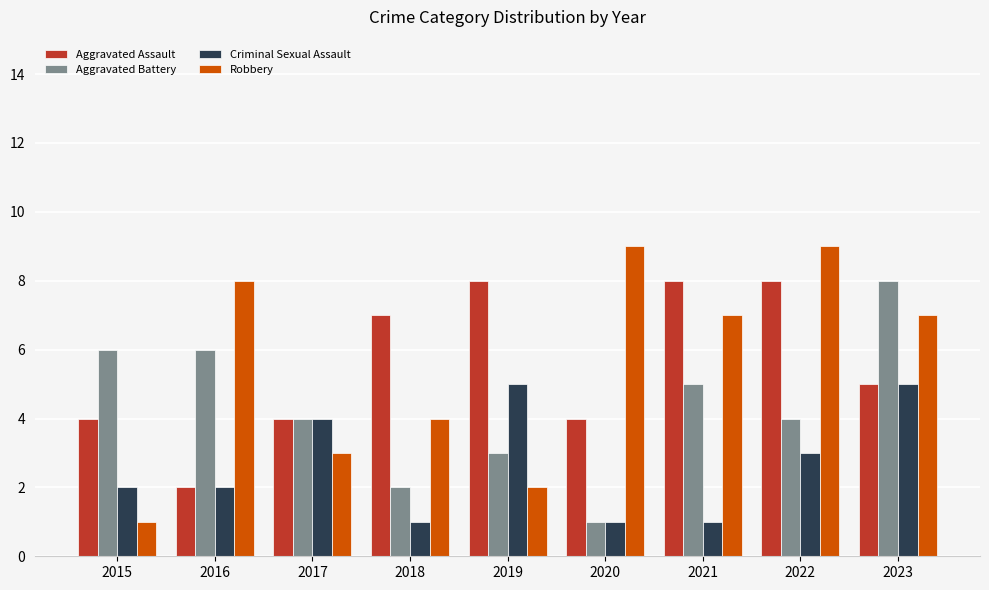

What is the difference between the highest and lowest values at 2015?

5